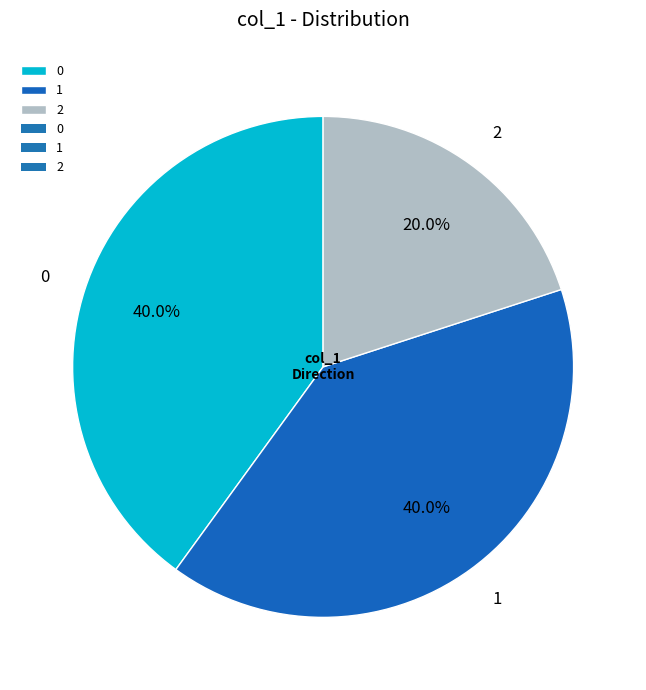

How many slices are in this pie chart?

3